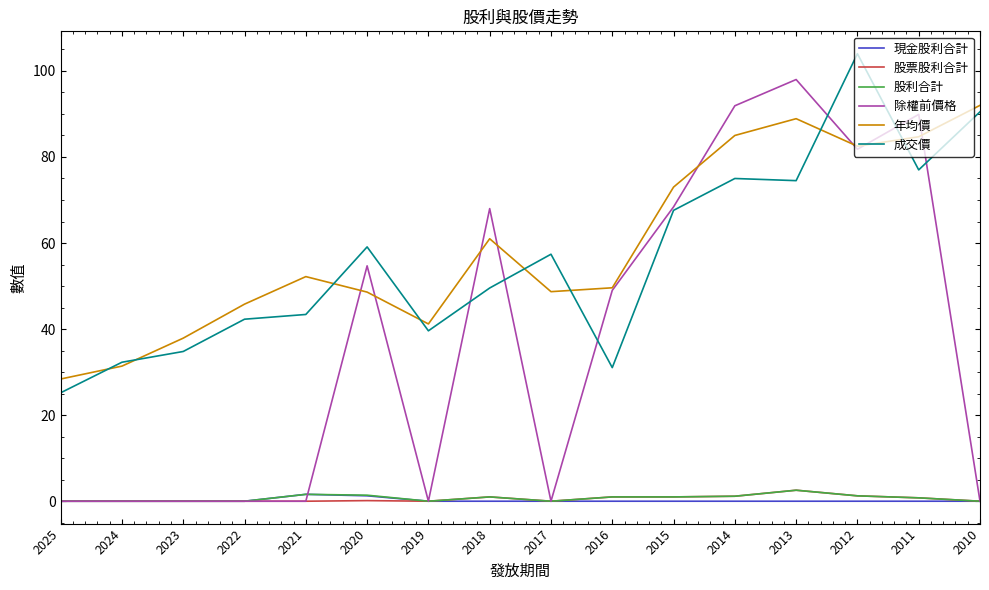

What is the difference between the highest and lowest values at 2018?

68.0